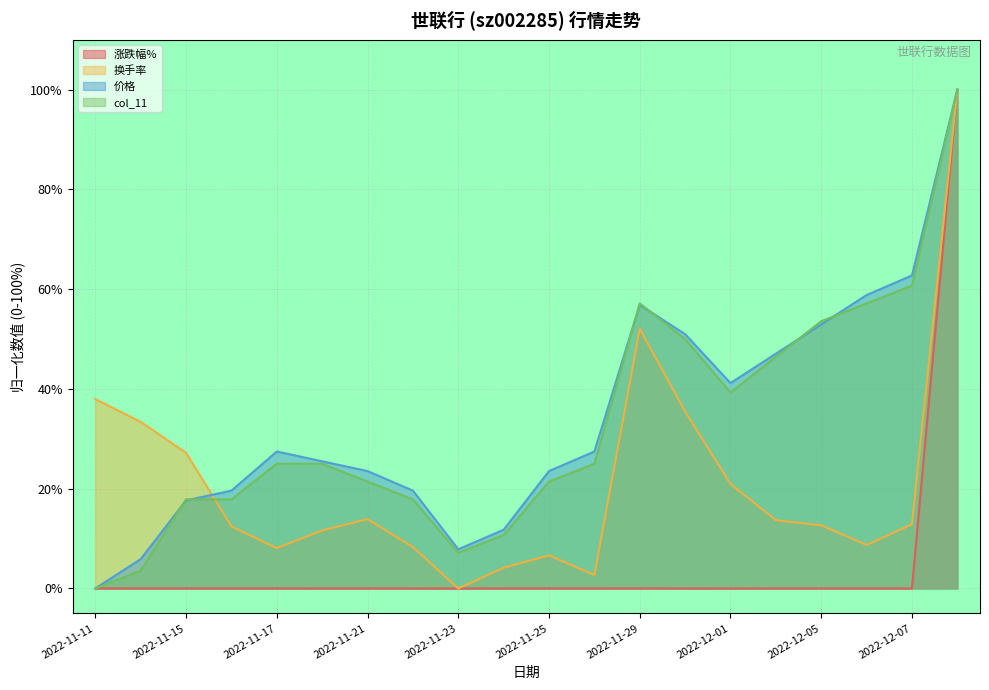

Reading right to left, what are all the values shown in this chart?

涨跌幅%: 2022-12-08=100.0	2022-12-07=0.0	2022-12-06=0.0	2022-12-05=0.0	2022-12-02=0.0	2022-12-01=0.0	2022-11-30=0.0	2022-11-29=0.0	2022-11-28=0.0	2022-11-25=0.0	2022-11-24=0.0	2022-11-23=0.0	2022-11-22=0.0	2022-11-21=0.0	2022-11-18=0.0	2022-11-17=0.0	2022-11-16=0.0	2022-11-15=0.0	2022-11-14=0.0	2022-11-11=0.0
换手率: 2022-12-08=100.0	2022-12-07=12.9	2022-12-06=8.7	2022-12-05=12.7	2022-12-02=13.7	2022-12-01=21.0	2022-11-30=35.5	2022-11-29=52.1	2022-11-28=2.7	2022-11-25=6.6	2022-11-24=4.1	2022-11-23=0.0	2022-11-22=8.3	2022-11-21=13.9	2022-11-18=11.6	2022-11-17=8.1	2022-11-16=12.4	2022-11-15=27.2	2022-11-14=33.4	2022-11-11=38.0
价格: 2022-12-08=100.0	2022-12-07=62.7	2022-12-06=58.8	2022-12-05=52.9	2022-12-02=47.1	2022-12-01=41.2	2022-11-30=51.0	2022-11-29=56.9	2022-11-28=27.5	2022-11-25=23.5	2022-11-24=11.8	2022-11-23=7.8	2022-11-22=19.6	2022-11-21=23.5	2022-11-18=25.5	2022-11-17=27.5	2022-11-16=19.6	2022-11-15=17.6	2022-11-14=5.9	2022-11-11=0.0
col_11: 2022-12-08=100.0	2022-12-07=60.7	2022-12-06=57.1	2022-12-05=53.6	2022-12-02=46.4	2022-12-01=39.3	2022-11-30=50.0	2022-11-29=57.1	2022-11-28=25.0	2022-11-25=21.4	2022-11-24=10.7	2022-11-23=7.1	2022-11-22=17.9	2022-11-21=21.4	2022-11-18=25.0	2022-11-17=25.0	2022-11-16=17.9	2022-11-15=17.9	2022-11-14=3.6	2022-11-11=0.0